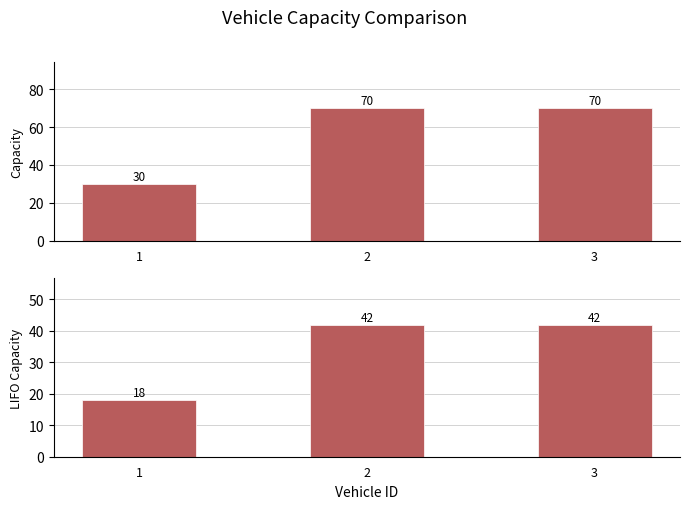

Between 1 and 3, which series saw the biggest shift?

capacity